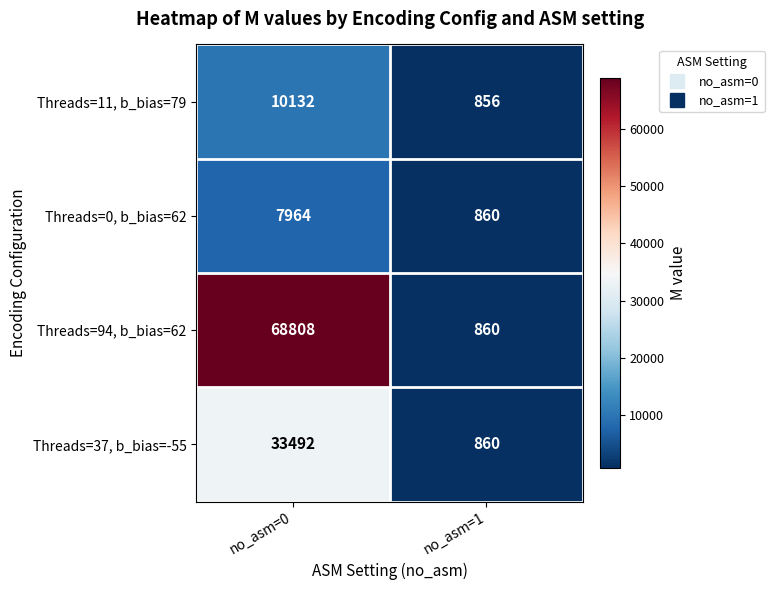

At which category is the sum across all series the highest?

no_asm=0